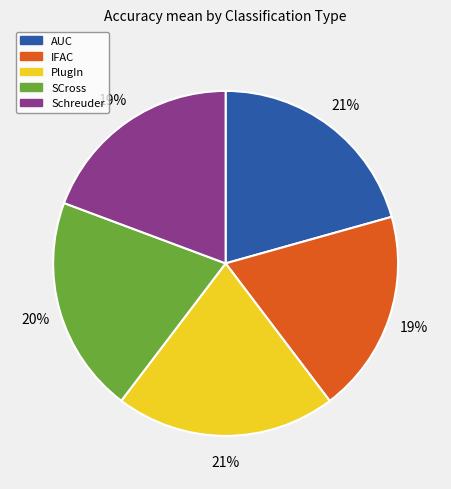

Combined, do IFAC and AUC account for over 50%?

No